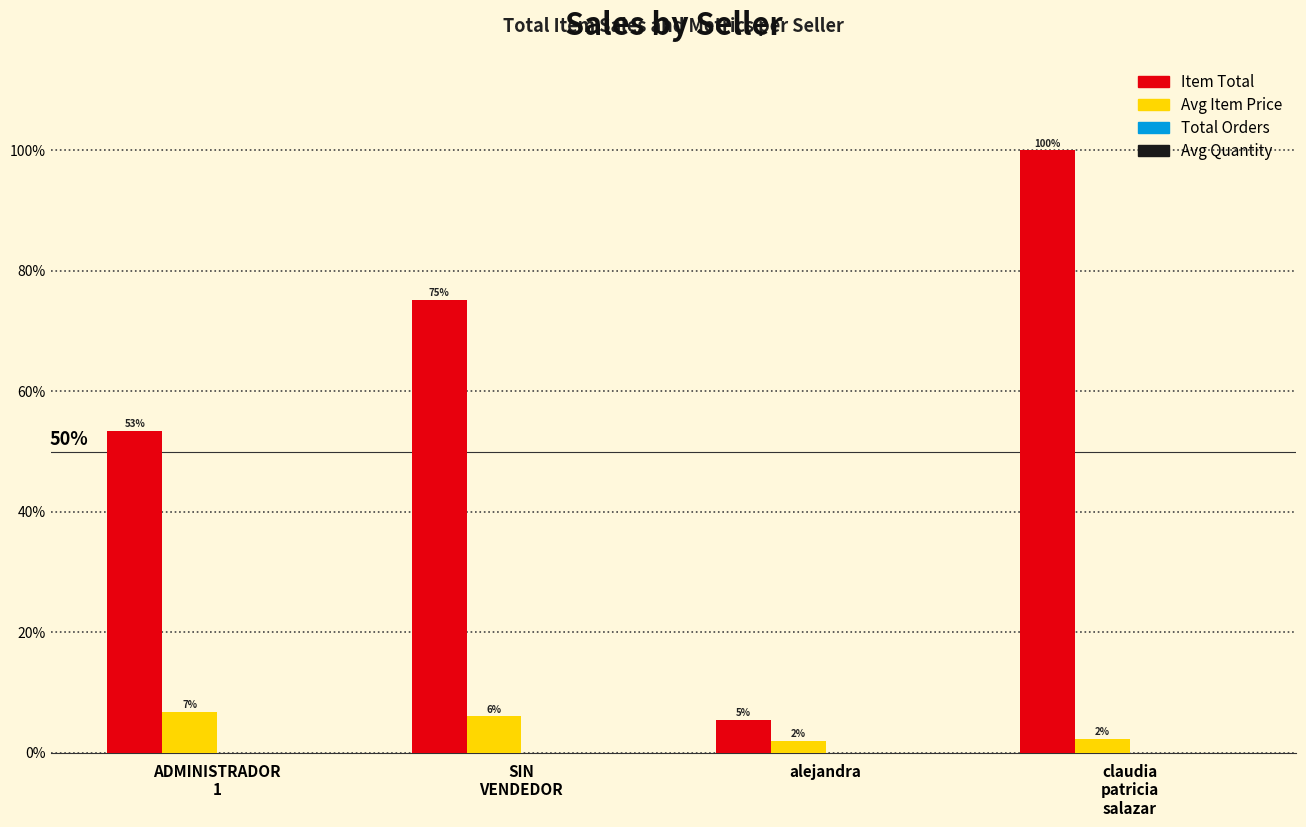

How many groups of bars are there?

4